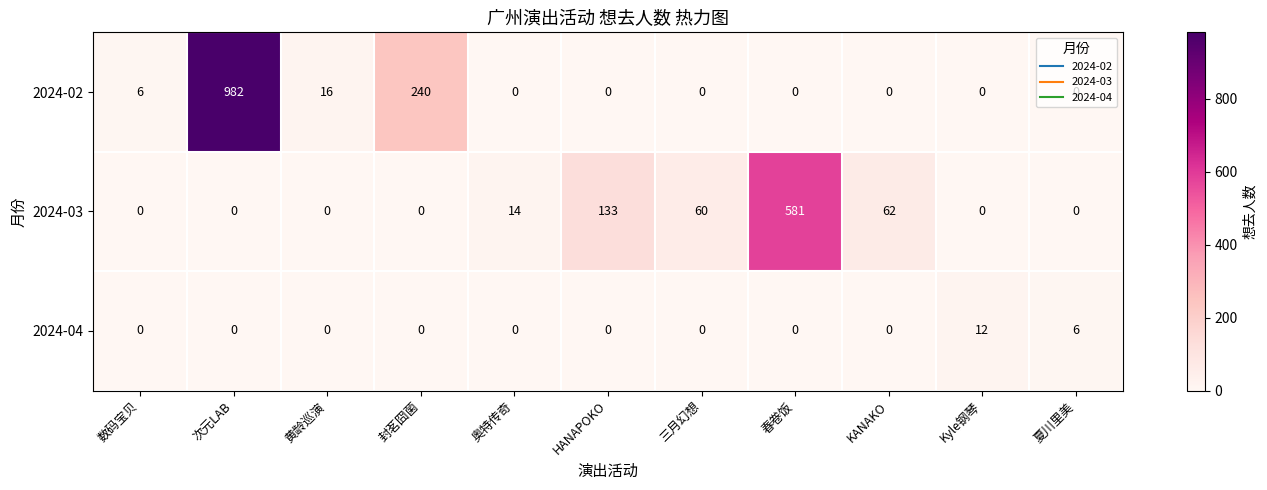

How many series are shown in this chart?

3